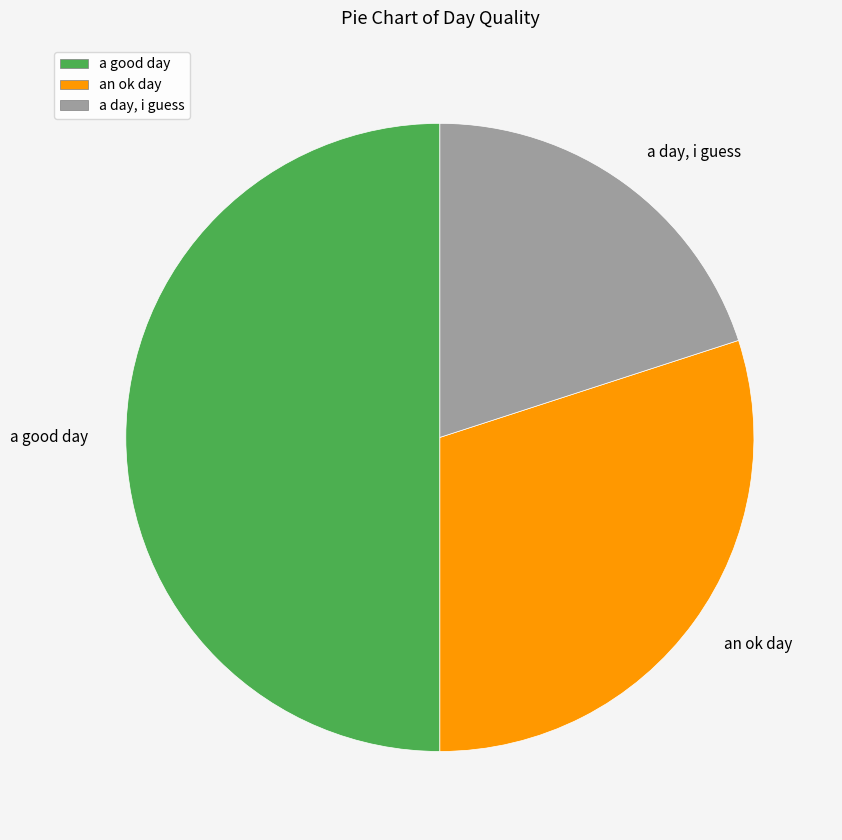

Is the sum of a good day and a day, i guess greater than half?

Yes